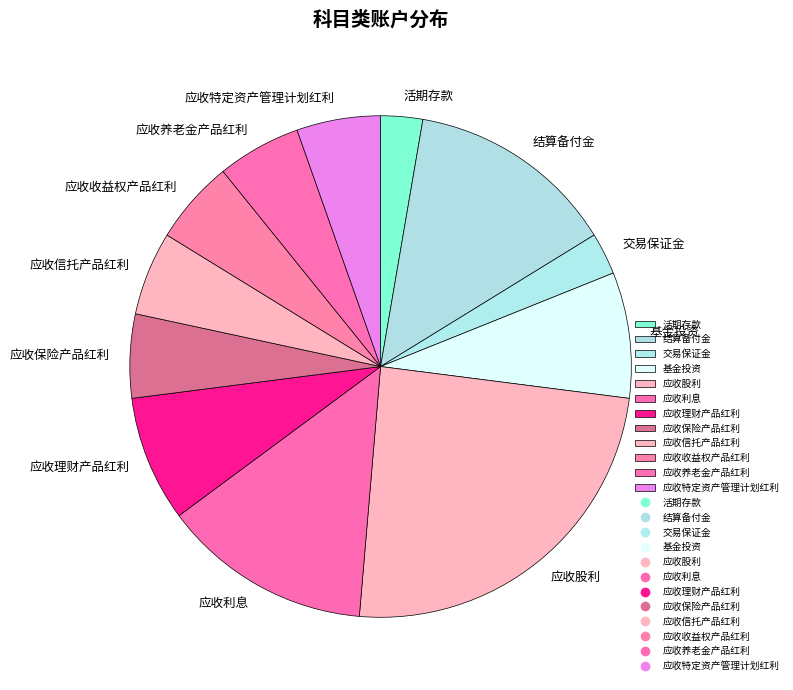

How many segments does this pie chart have?

12